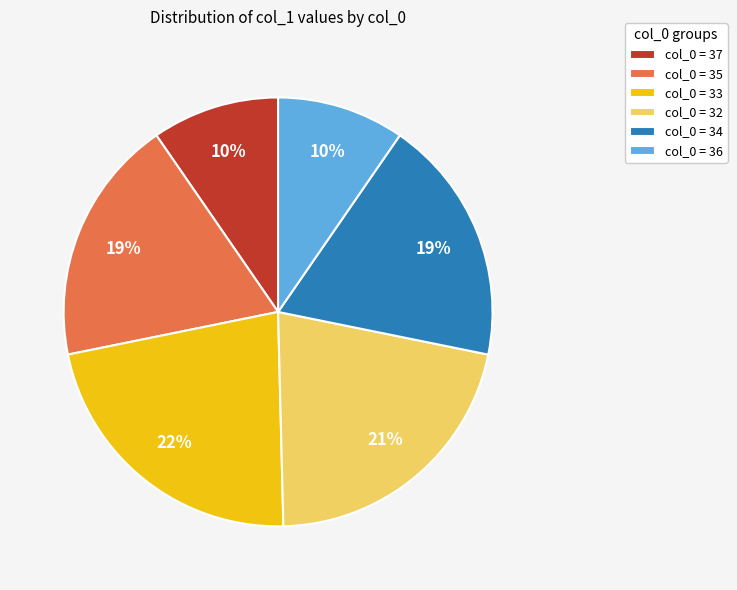

How many segments does this pie chart have?

6